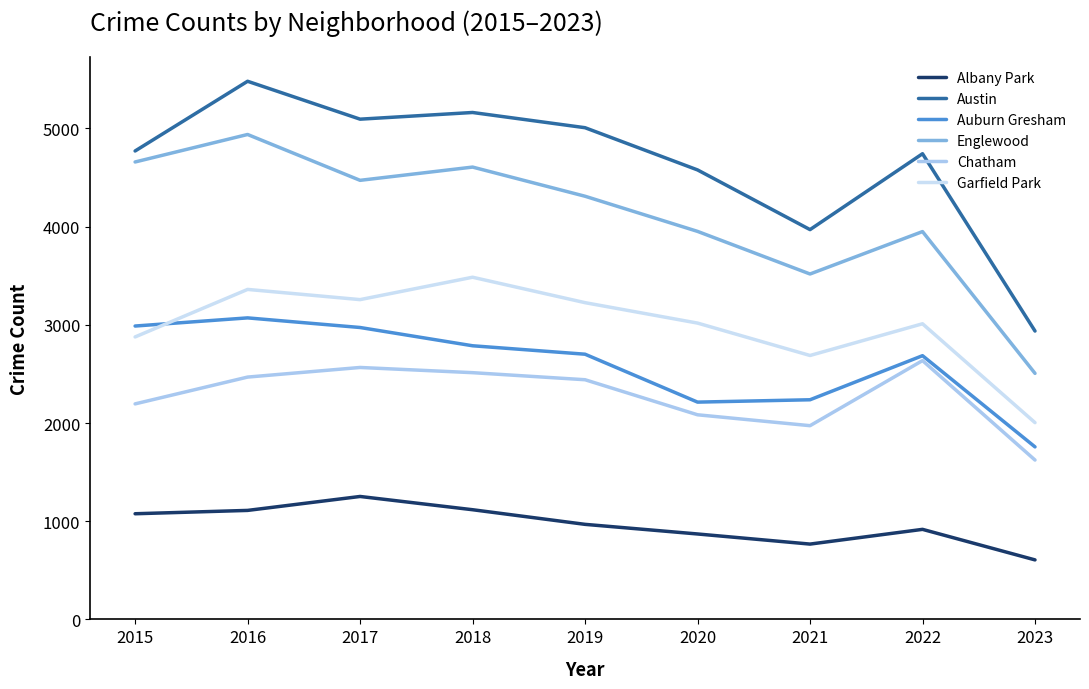

Which series has the widest spread of values?

Austin